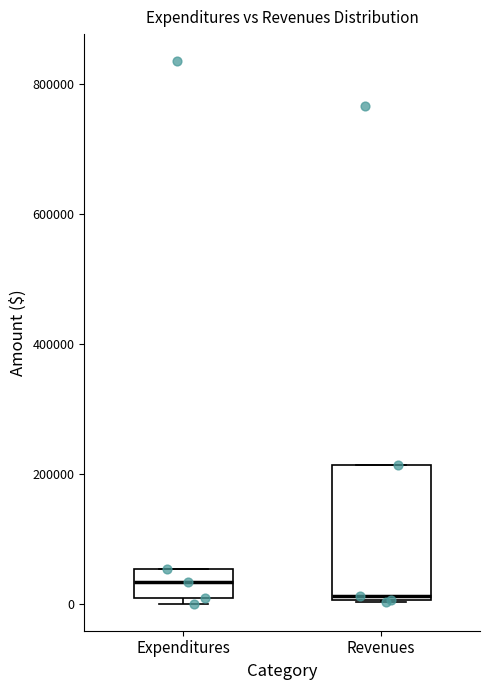

Which box's median line is the lowest?

Revenues